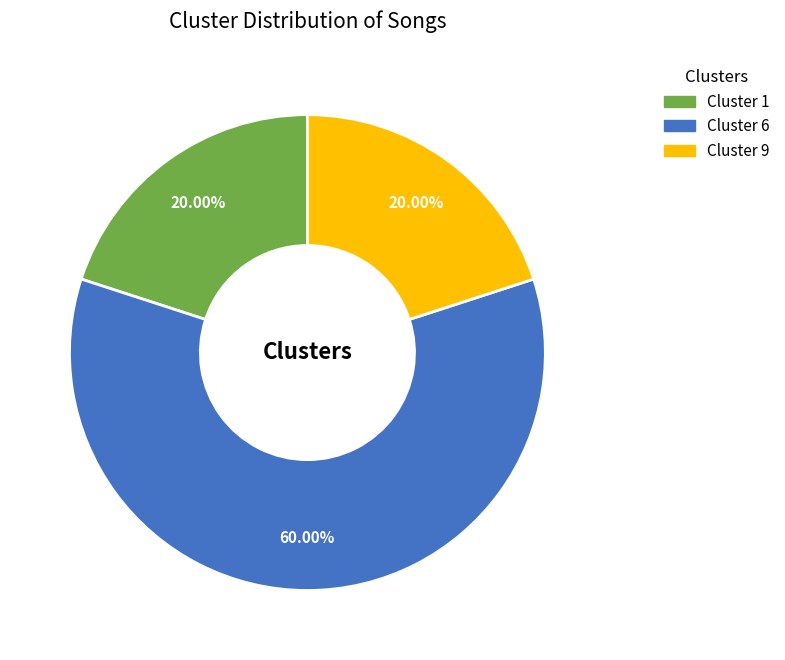

How many segments does this pie chart have?

3